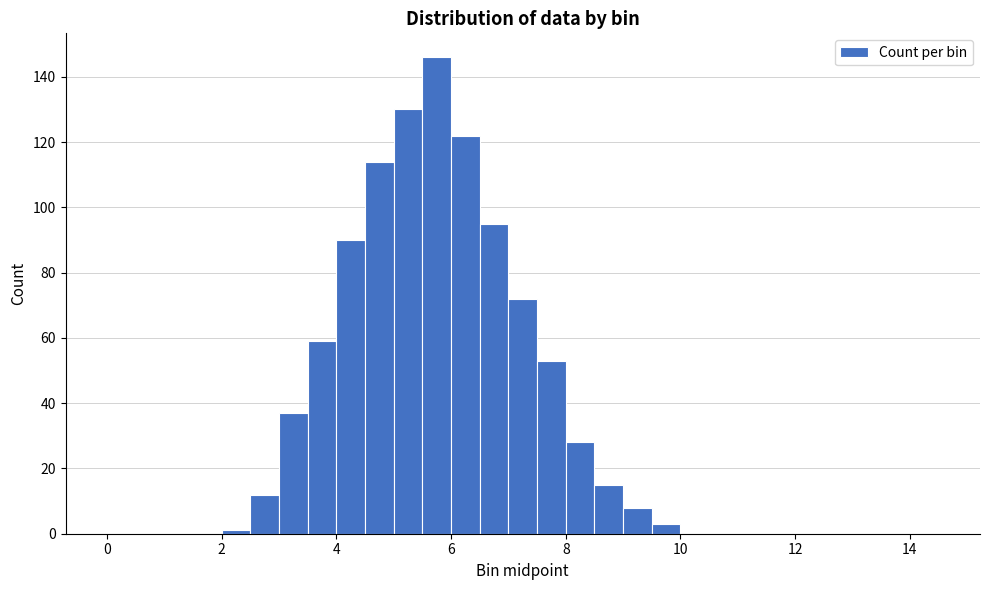

Read against the x-axis, roughly where is the centre of the tallest bar?

5.8